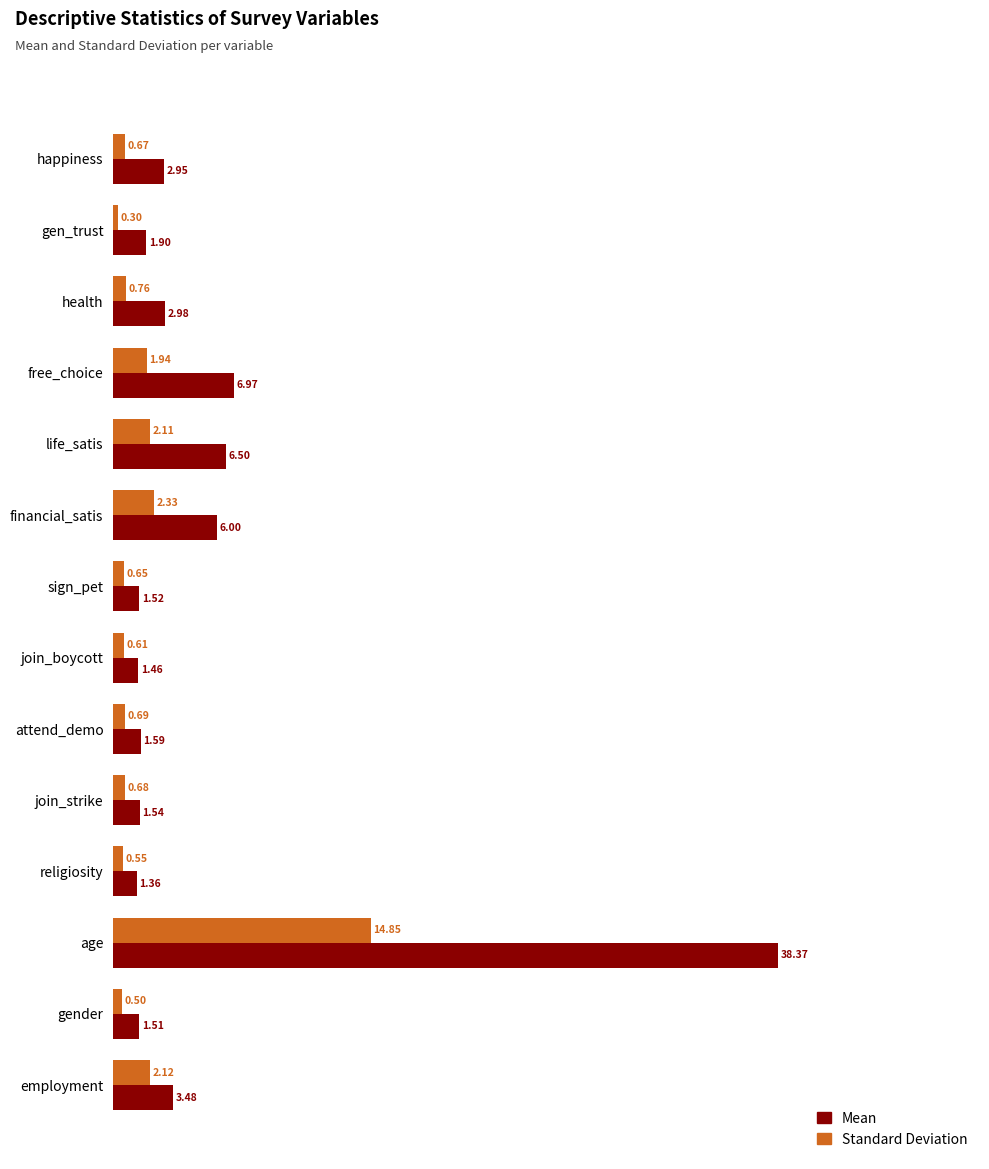

Is the value of Mean at join_boycott greater than the value of Standard Deviation at financial_satis?

No